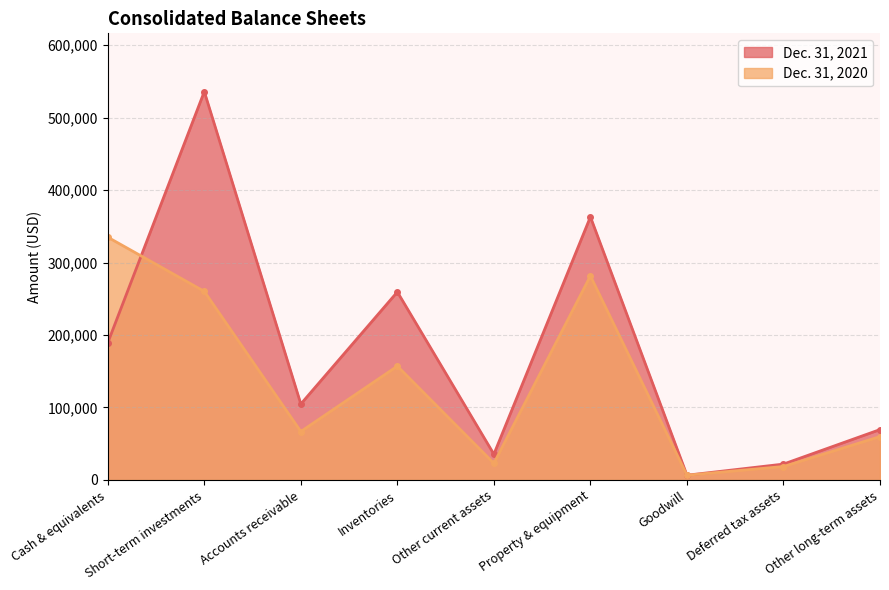

What is the maximum value shown in the chart?

535817